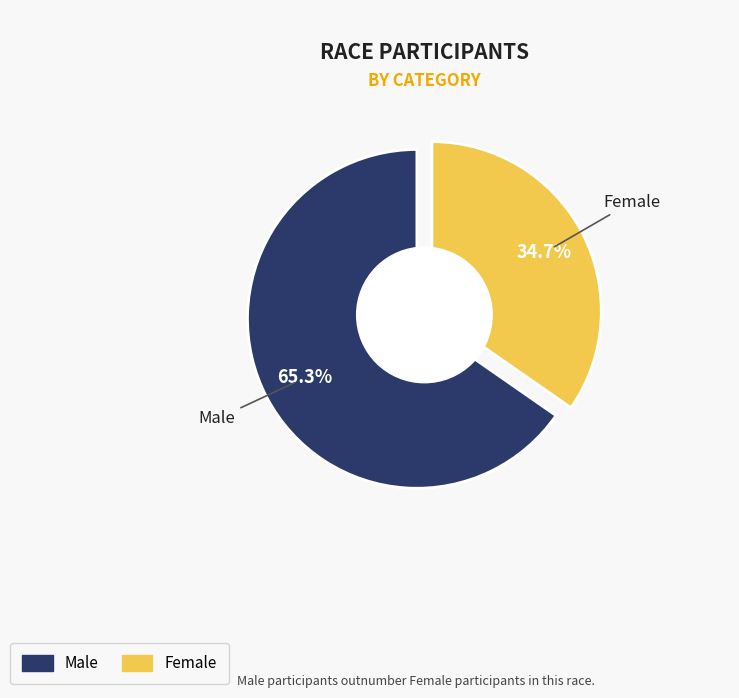

Is it true that Male is 65% of the pie?

True